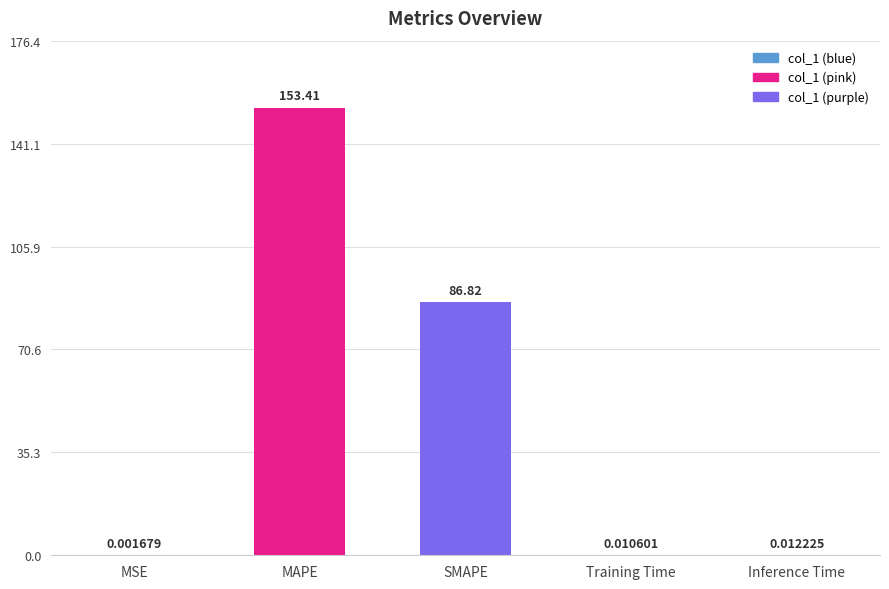

Between SMAPE and MSE, which is larger?

SMAPE